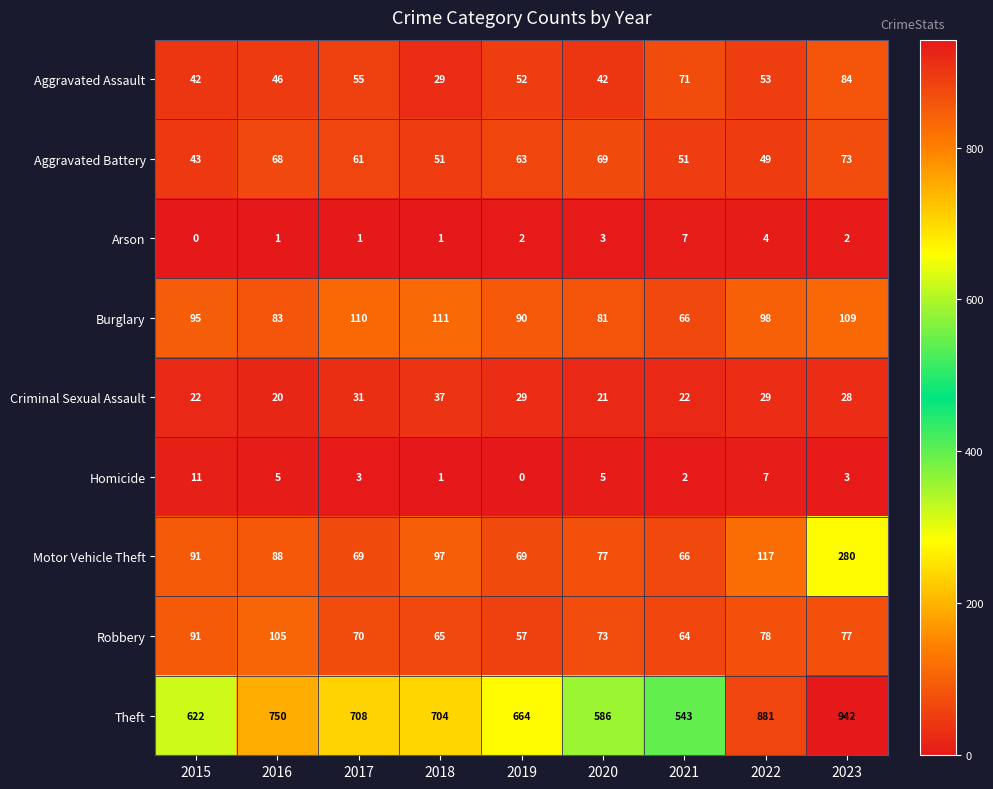

Count the number of categories in the chart.

9